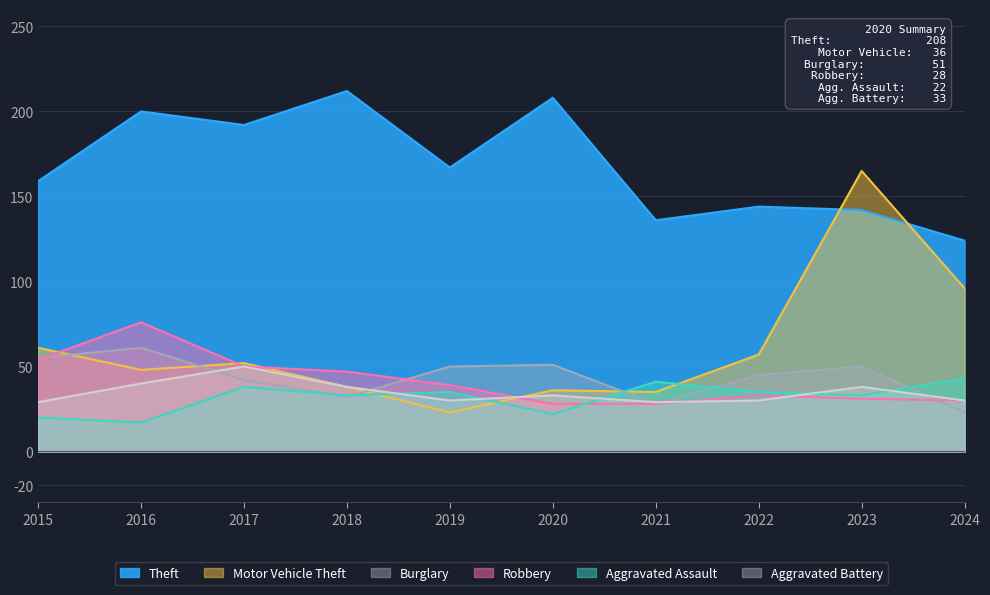

Is the value of Burglary at 2017 greater than the value of Aggravated Assault at 2021?

Yes